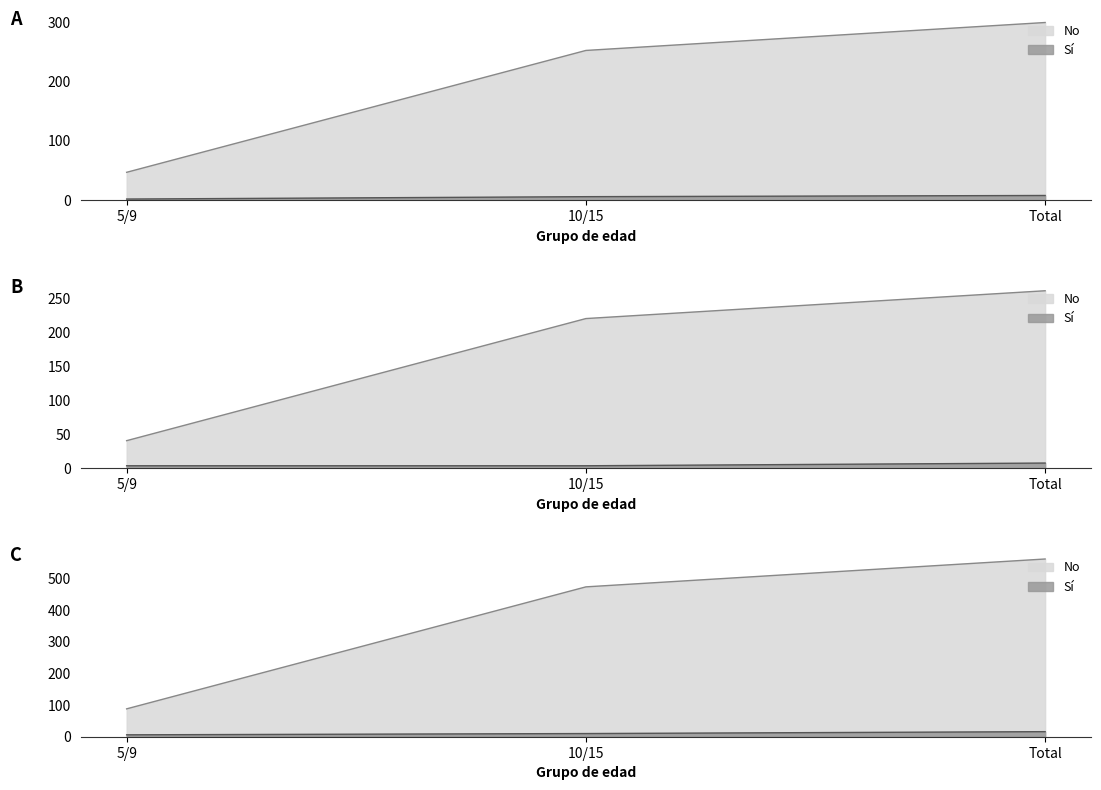

How many data points in Mujer N (muestra) No are less than 221?

1